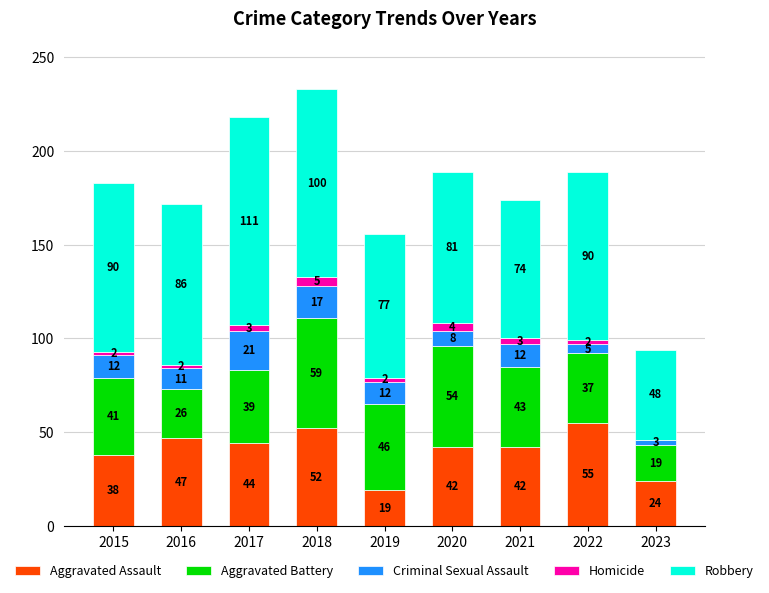

Is it true that Aggravated Assault equals 44 at 2017?

True